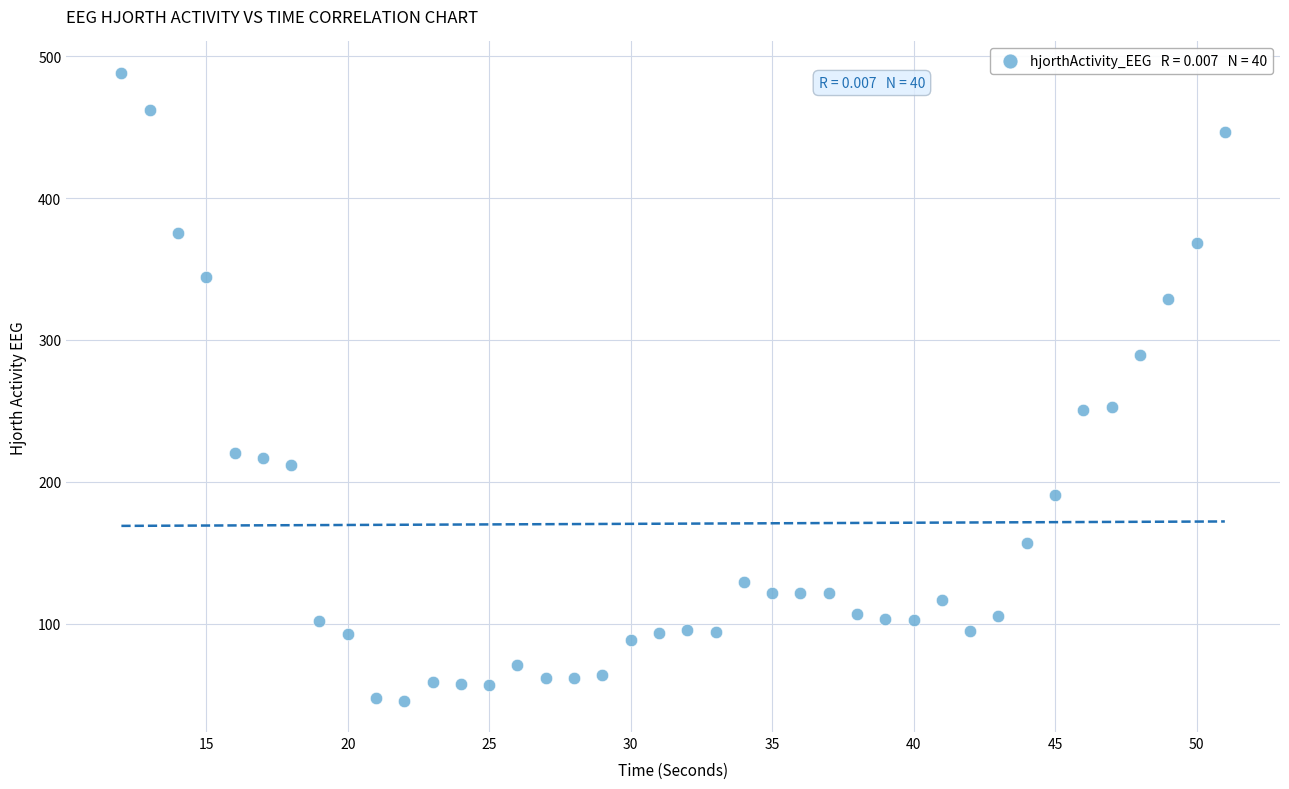

What is the range of Y values (max minus min)?

442.4